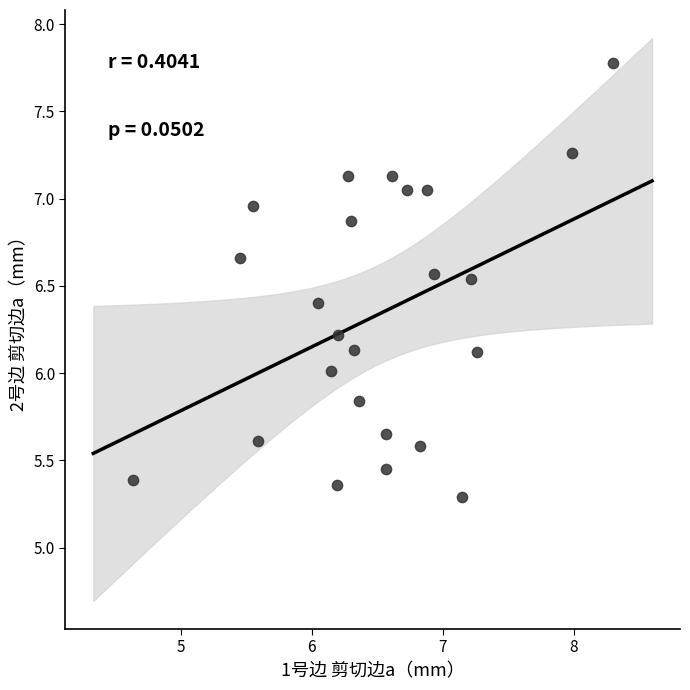

What is the range of Y values (max minus min)?

2.5